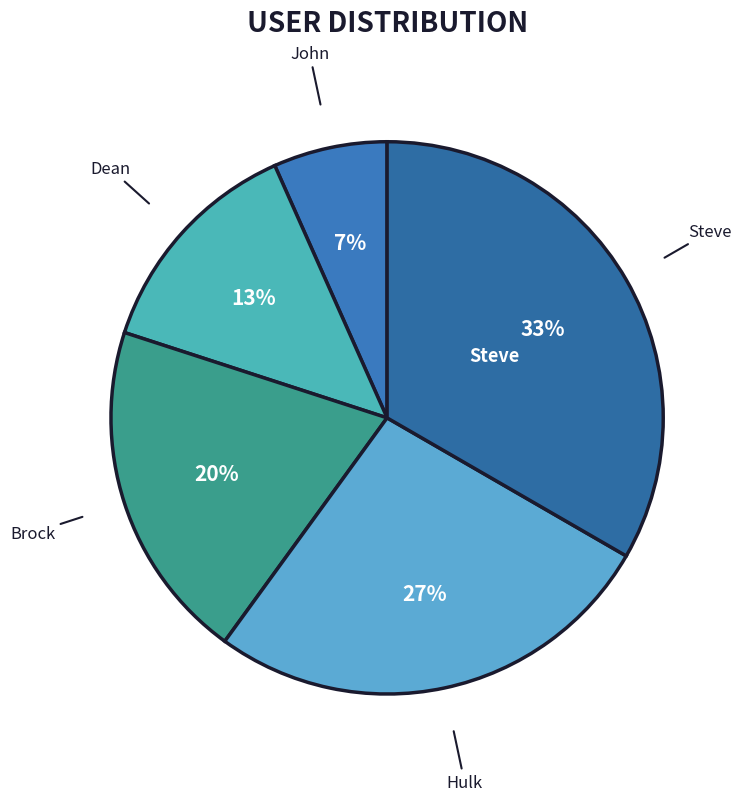

Combined, do John and Hulk account for over 50%?

No